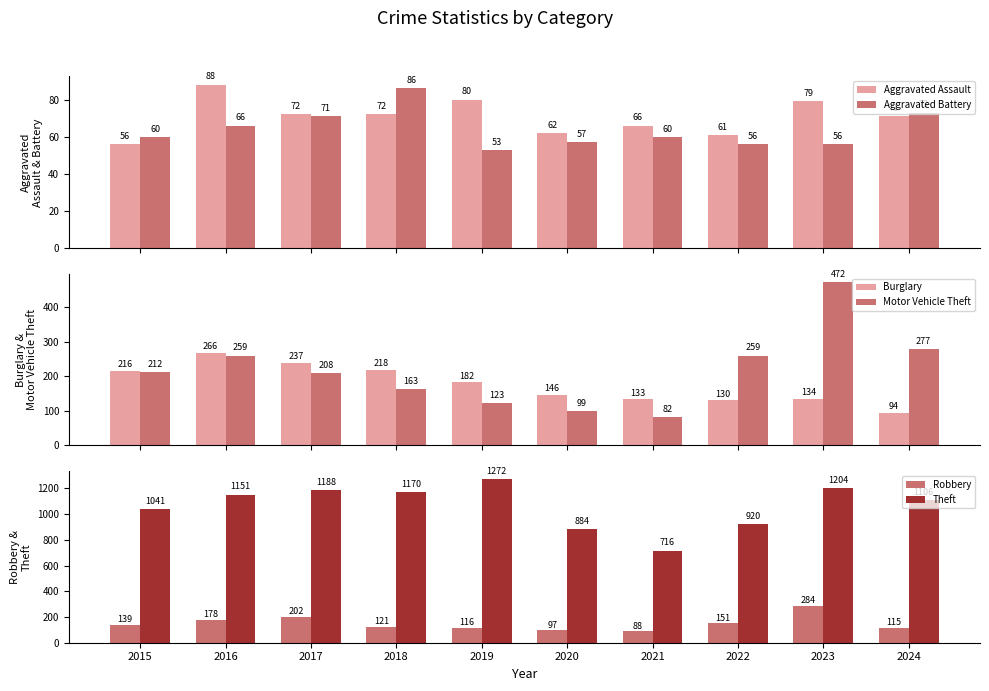

Is it true that Theft equals 1170 at 2018?

True